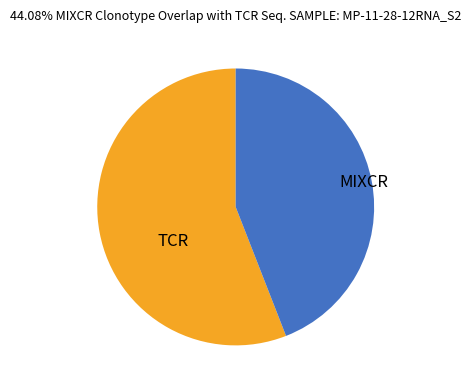

Is MIXCR the majority of the pie?

No